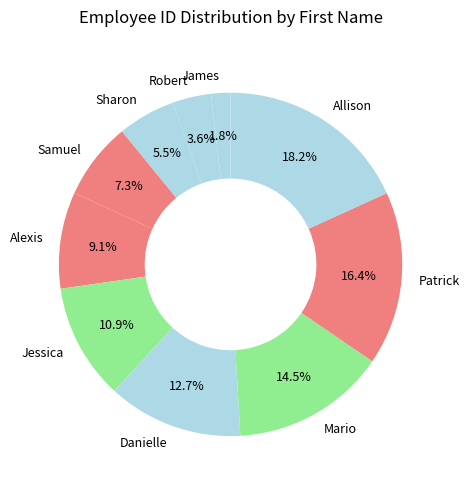

What is the smallest slice in the pie chart?

James